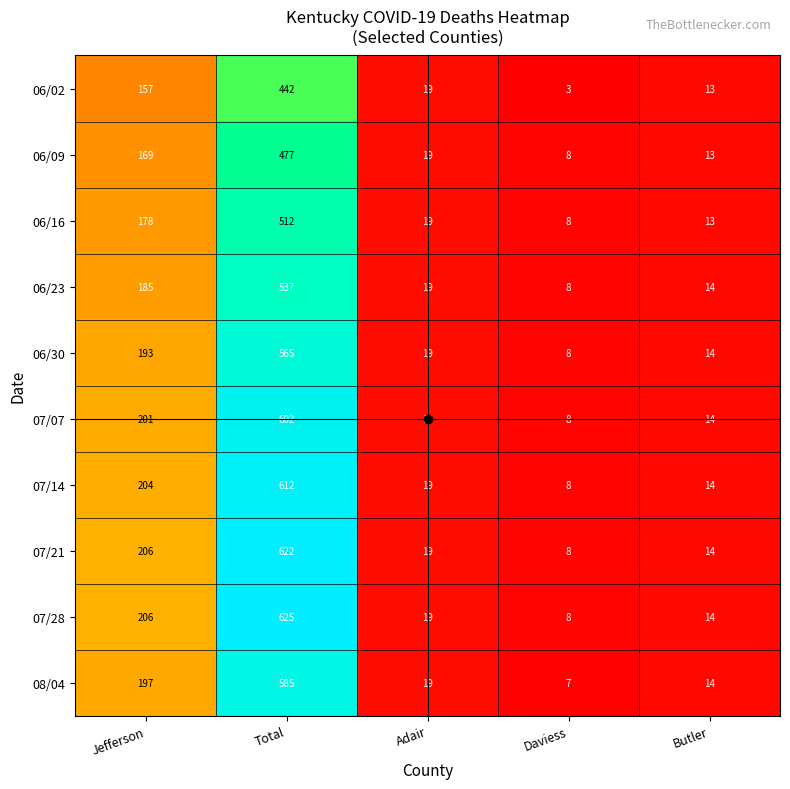

What is the sum of all 07/07 values?

844